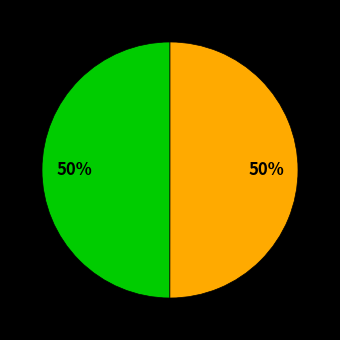

To the nearest percent, what is the average slice percentage?

50%